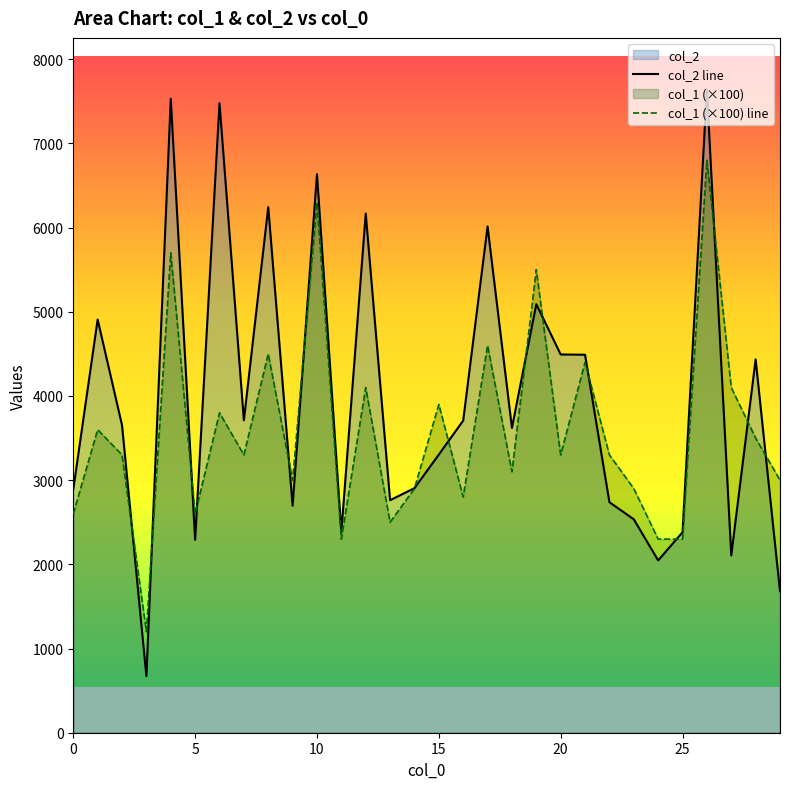

True or false: col_2 line and col_1 (×100) line intersect in this chart.

True